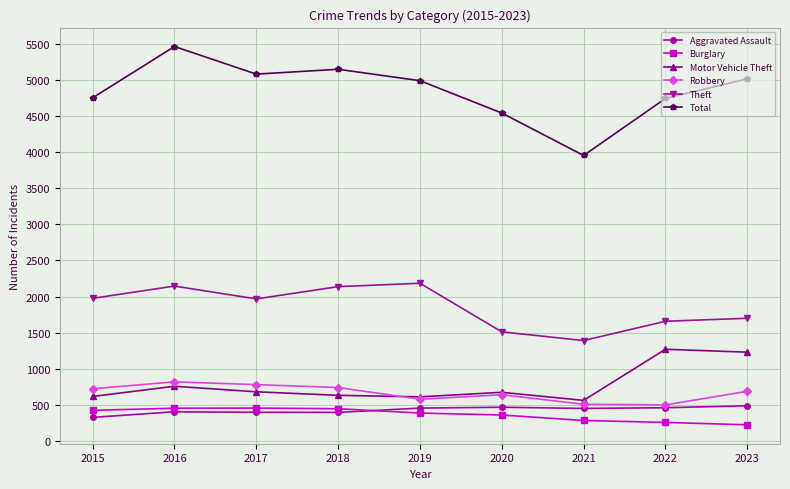

What are all the series names shown in the legend?

Aggravated Assault, Burglary, Motor Vehicle Theft, Robbery, Theft, Total